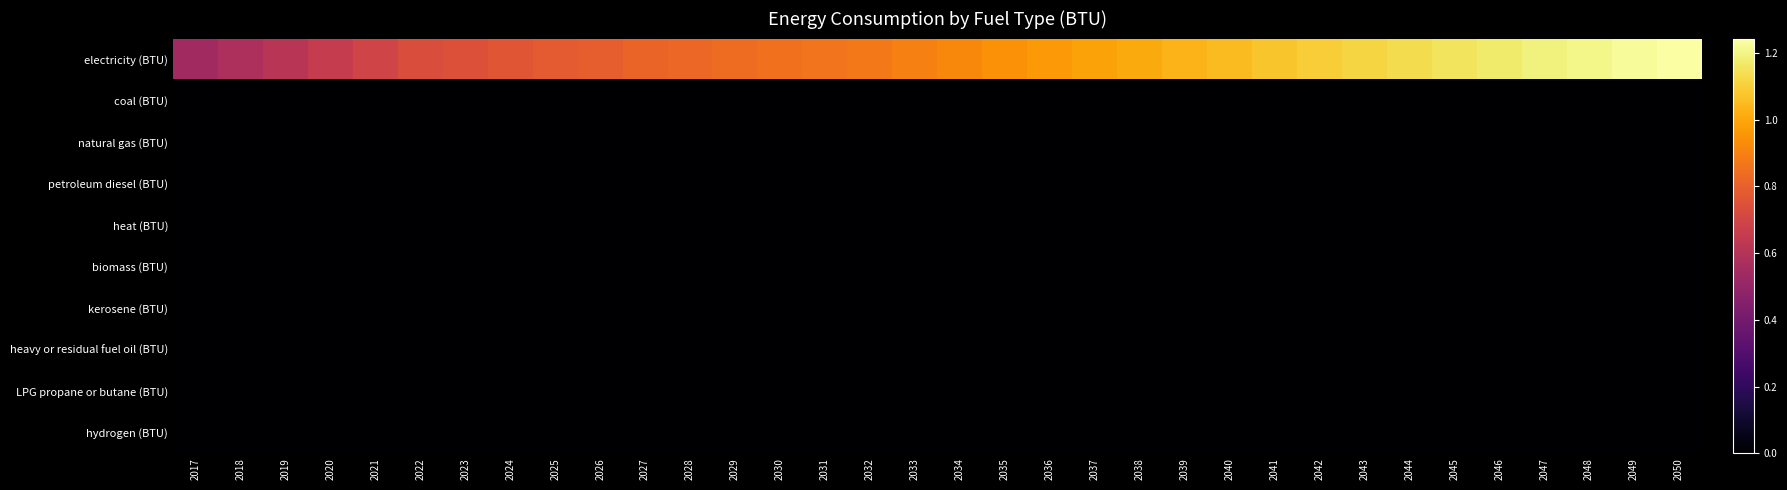

Between 2030 and 2042, which is larger?

2042